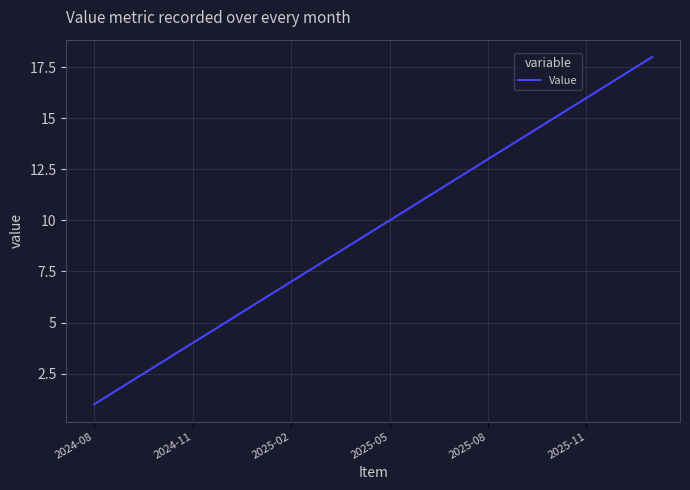

What is the difference between the maximum and minimum values?

17